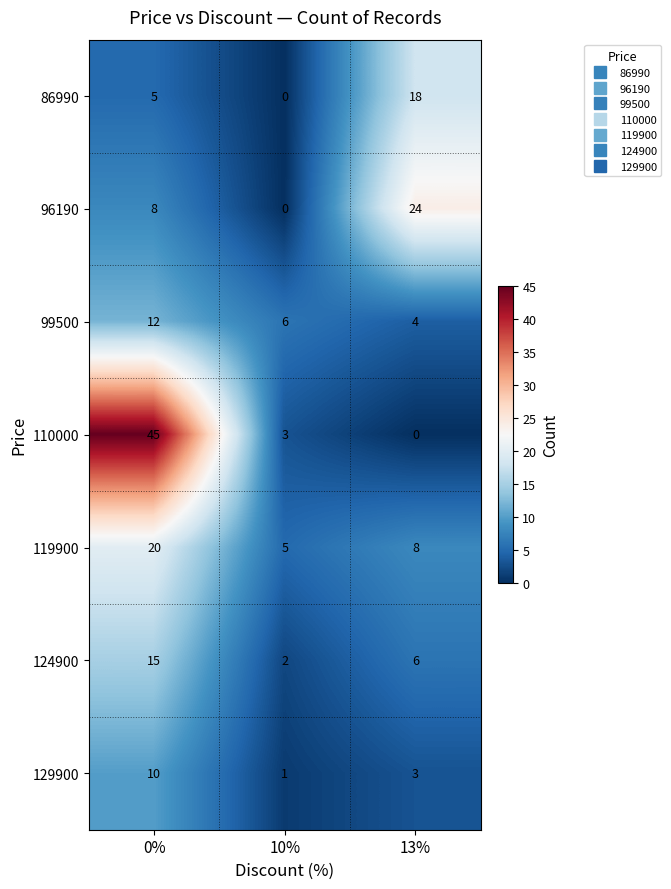

Which series has the largest total across all categories?

110000